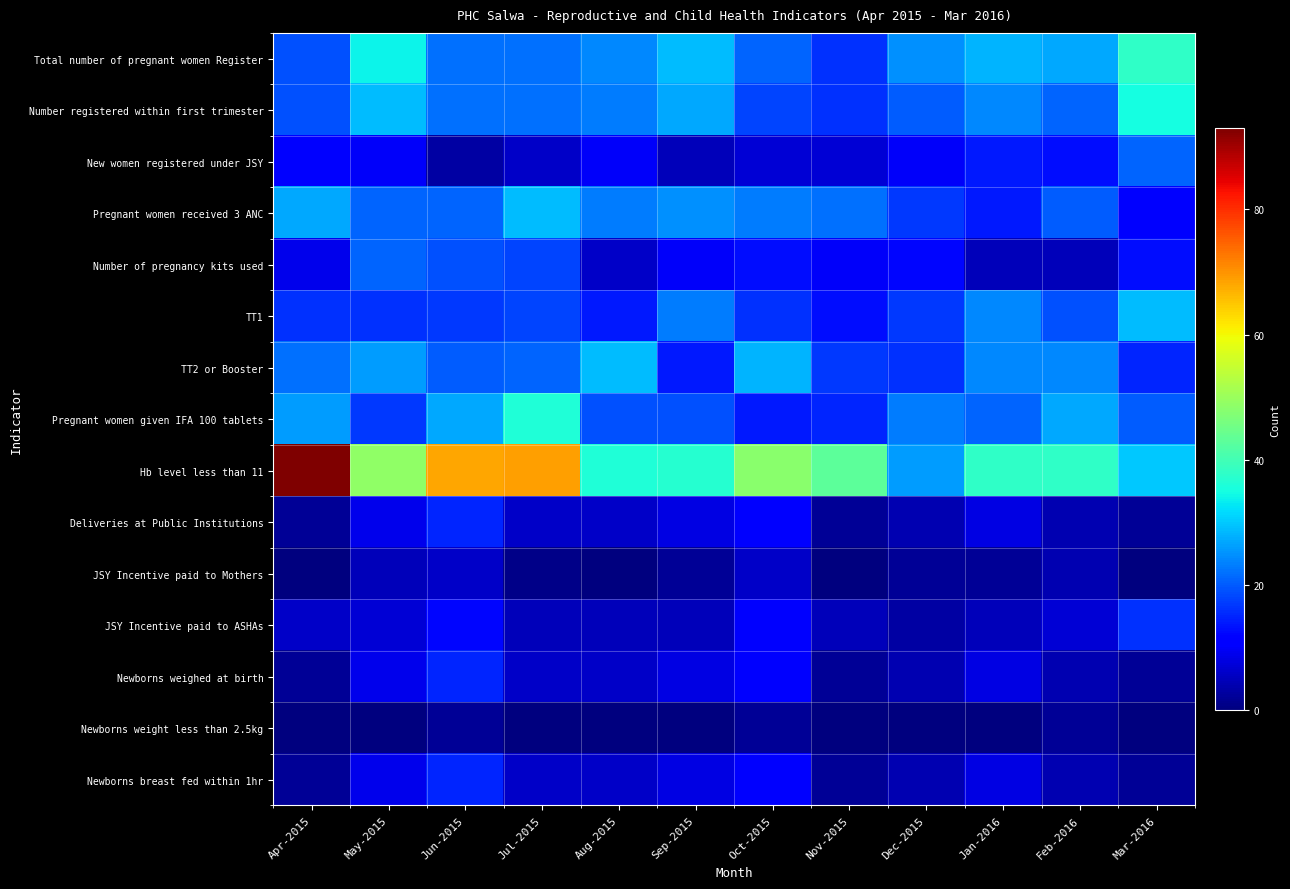

Which series has the widest spread of values?

Hb level less than 11